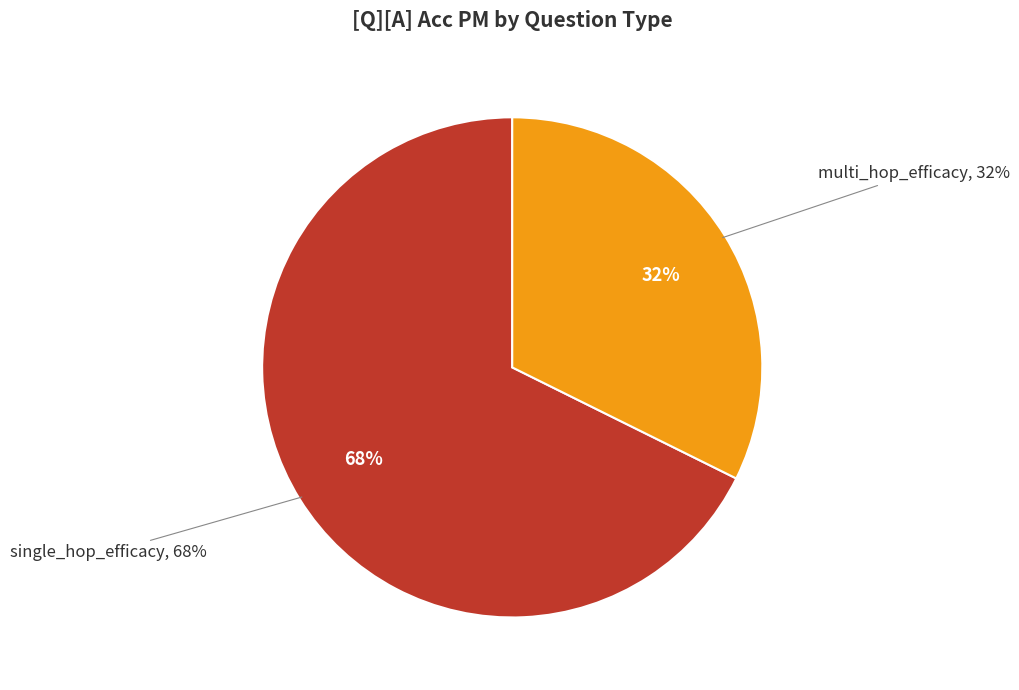

What is the smallest slice in the pie chart?

multi_hop_efficacy